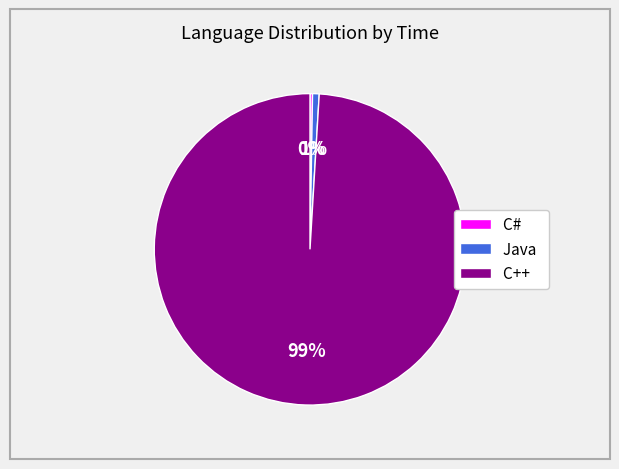

Is the sum of Java and C++ greater than half?

Yes